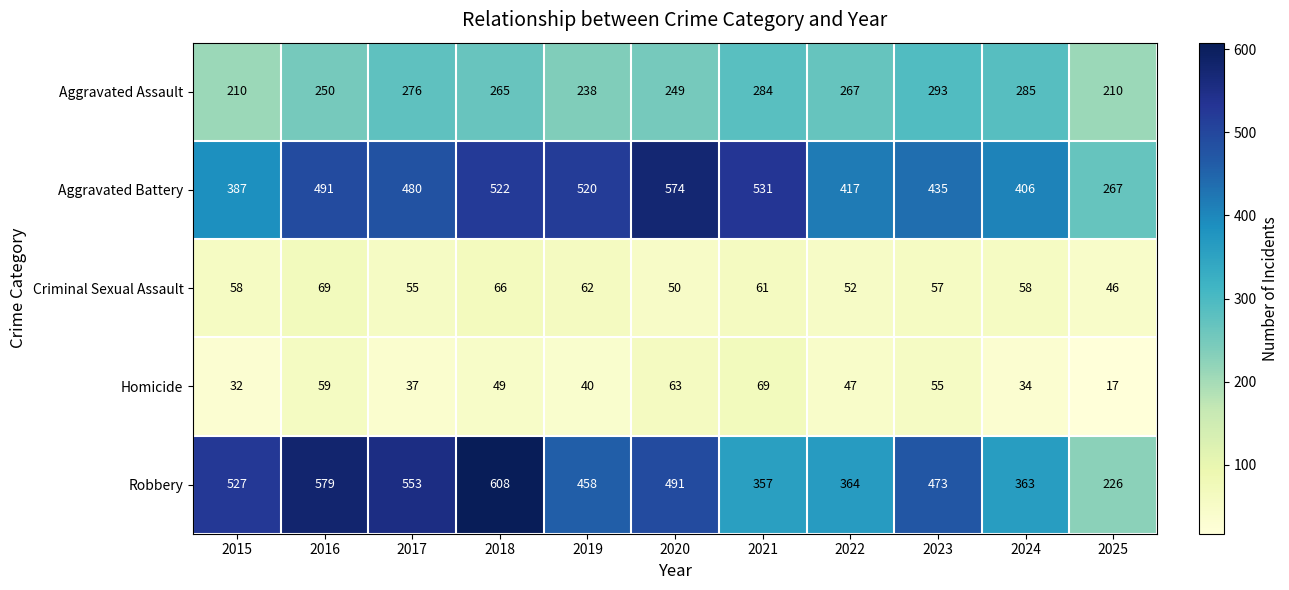

What is the minimum value for Aggravated Battery?

267